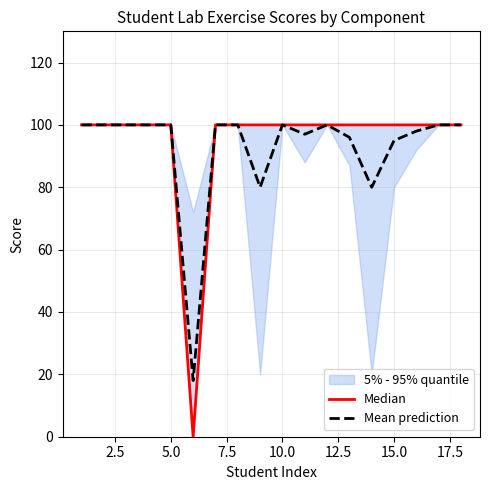

True or false: Median and Mean prediction cross at least once.

False